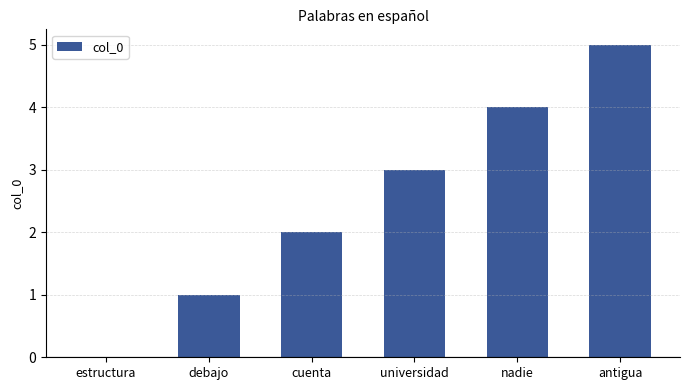

What is the sum of the values at cuenta and antigua?

7